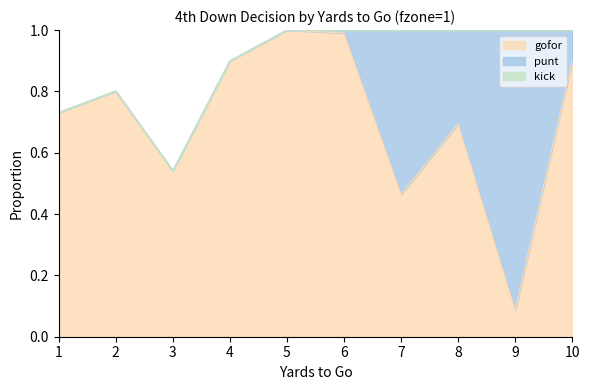

True or false: kick has more than 1 interior local peaks.

False